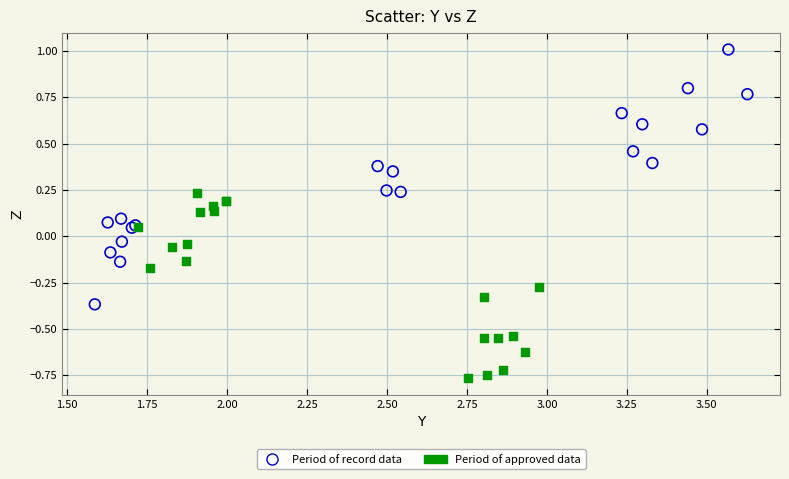

Which series contains the lowest Y value?

Period of approved data